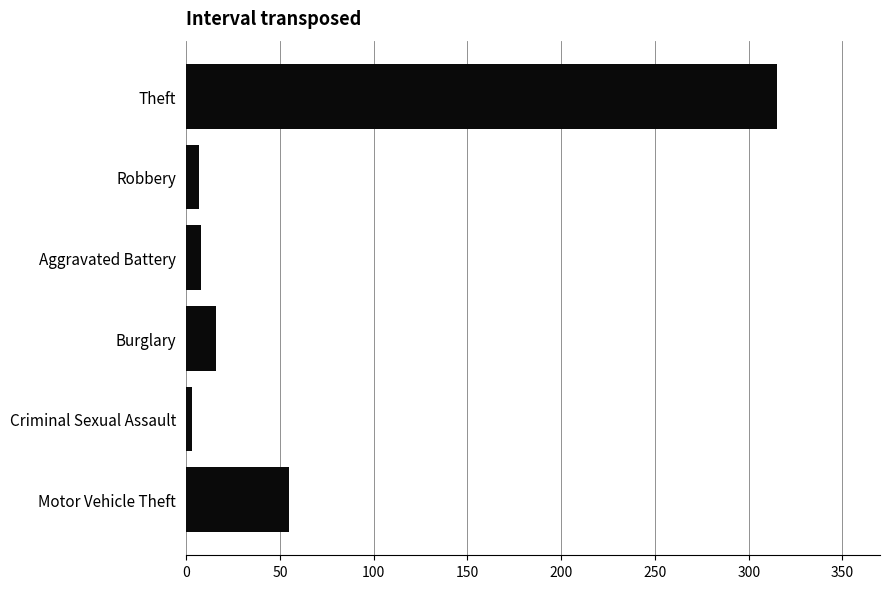

How many bars are there in total?

6